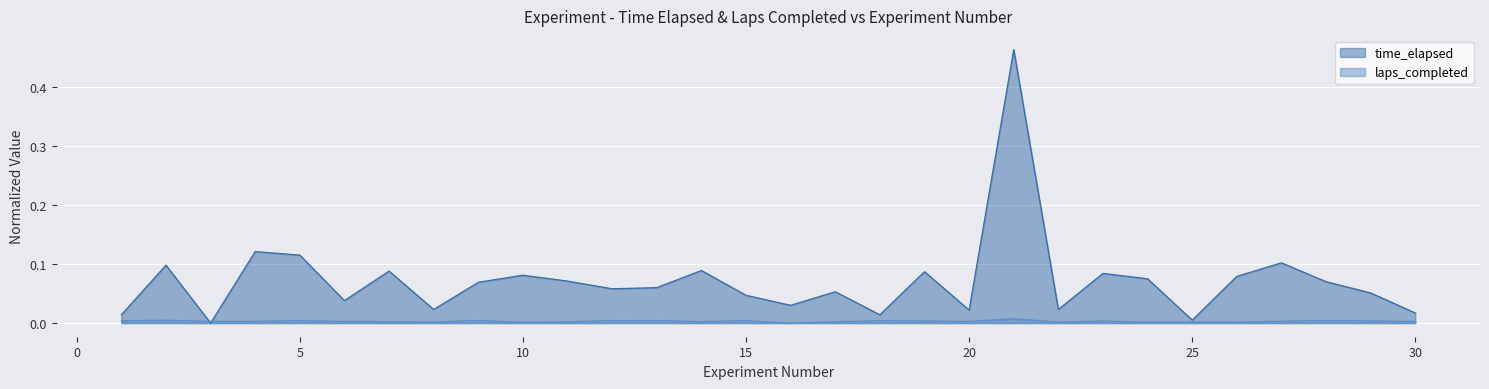

Which series changed the most between 4 and 21?

time_elapsed